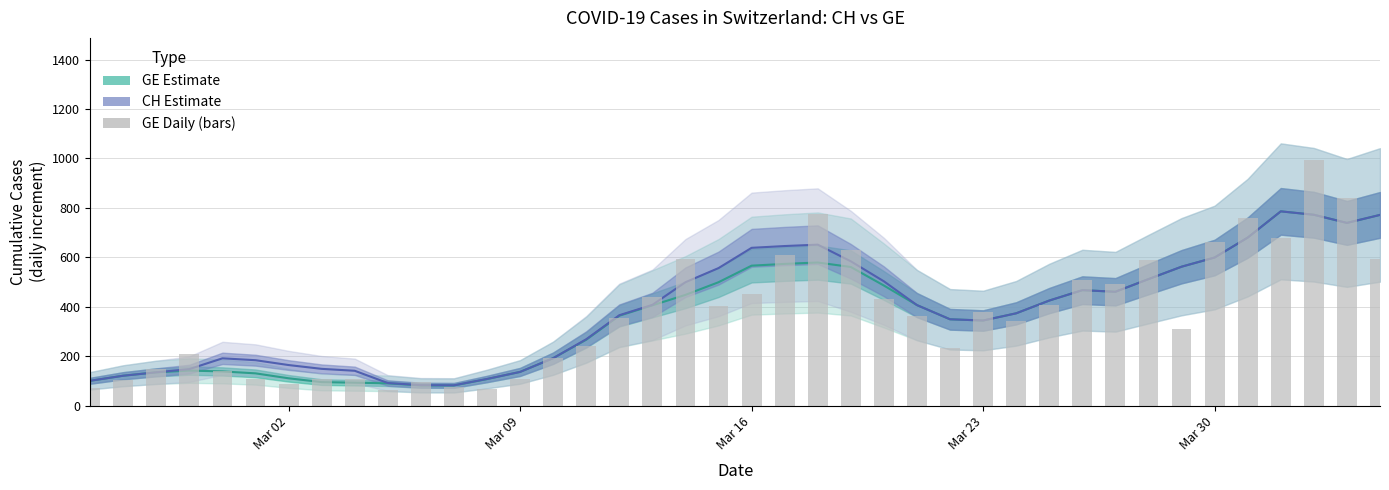

What is the value of the GE (smoothed) bar at the 30th from the left?

425.0